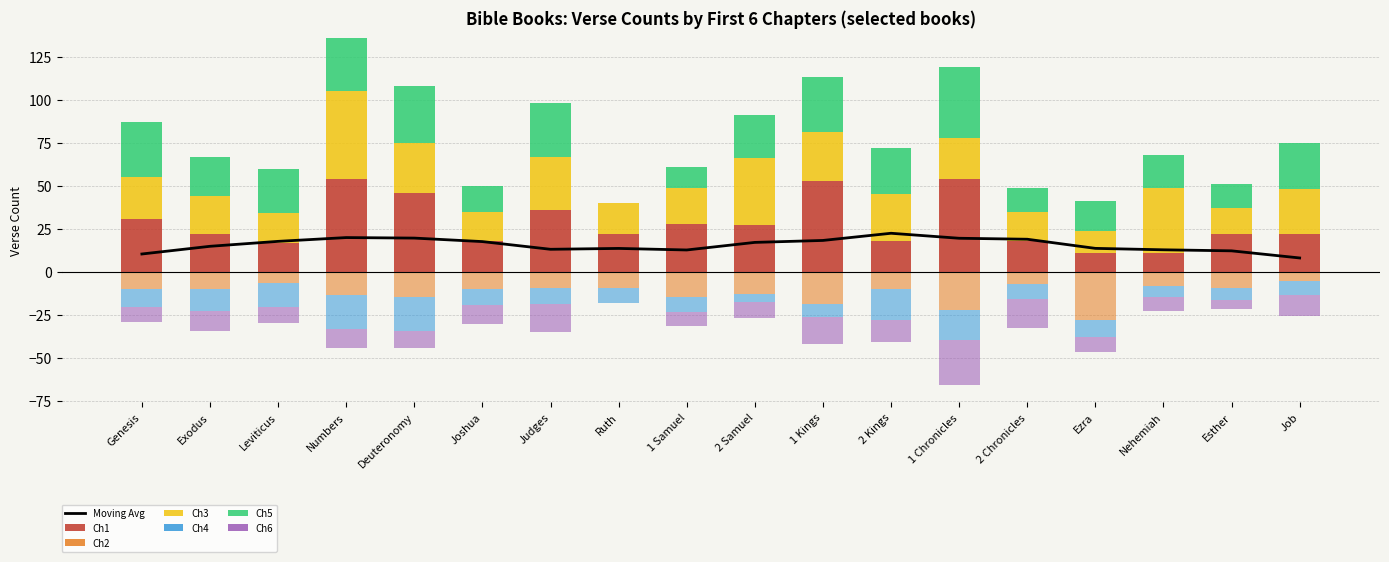

What is the total value across all series at Deuteronomy?

63.6